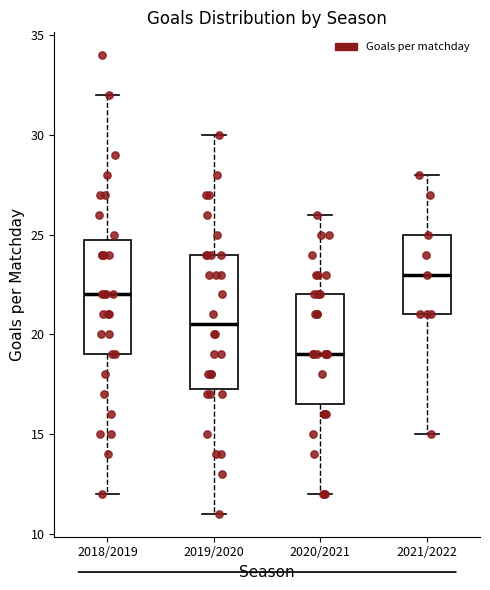

Reading left to right, transcribe this box plot: for each box, give where its median line is, the range the box spans, and where its two whiskers end, as read against the y-axis. The values are not printed on the chart, so give them approximately, as read against the axis.

2018/2019: median 22.0, box 19.0 to 25.0, whiskers 12.0 to 32.0
2019/2020: median 20.5, box 17.5 to 24.0, whiskers 11.0 to 30.0
2020/2021: median 19.0, box 16.5 to 22.0, whiskers 12.0 to 26.0
2021/2022: median 23.0, box 21.0 to 25.0, whiskers 15.0 to 28.0